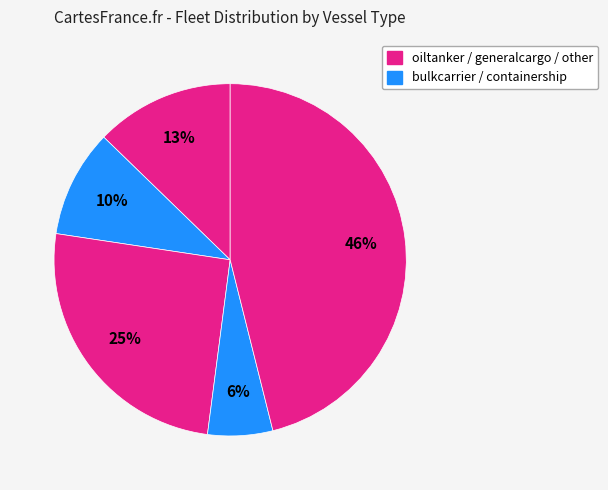

How many segments does this pie chart have?

5